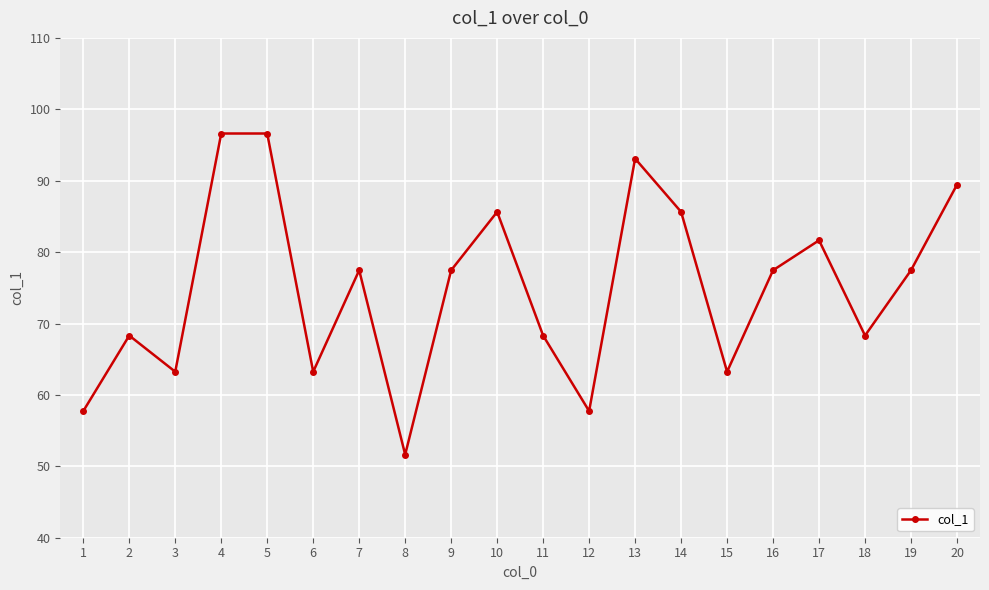

Reading left to right, extract all data points from this chart.

57.7	68.3	63.2	96.6	96.6	63.2	77.5	51.6	77.5	85.6	68.3	57.7	93.1	85.6	63.2	77.5	81.6	68.3	77.5	89.4